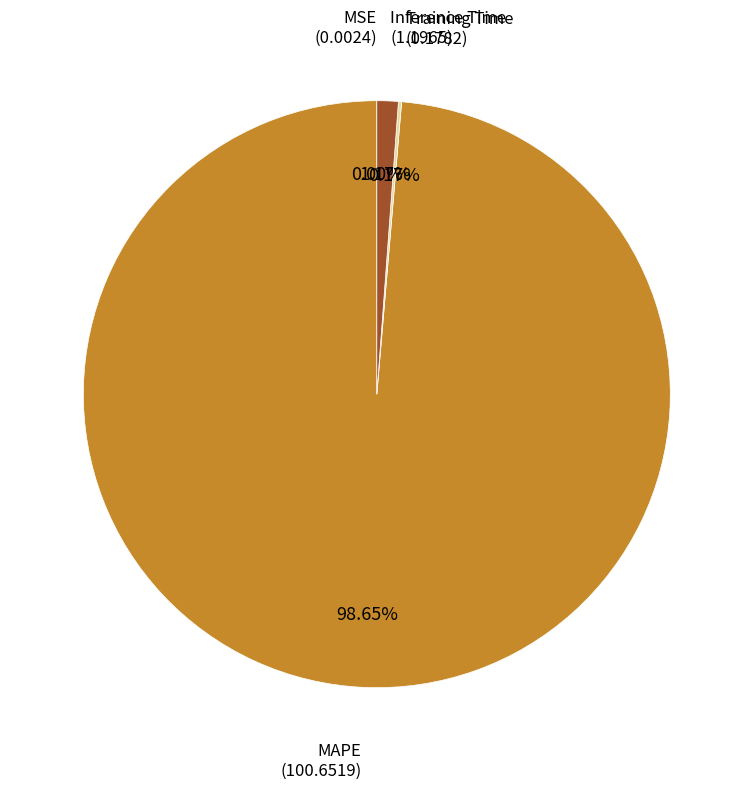

Does any single category account for the majority?

Yes